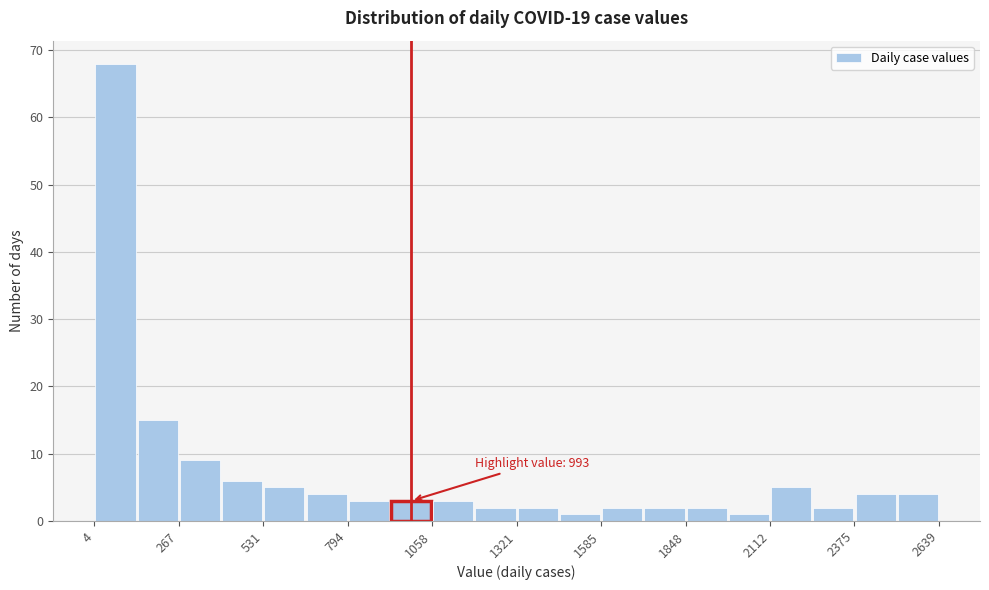

Around what value on the x-axis is the tallest bar? Give the approximate position of its centre, as read against the axis.

50